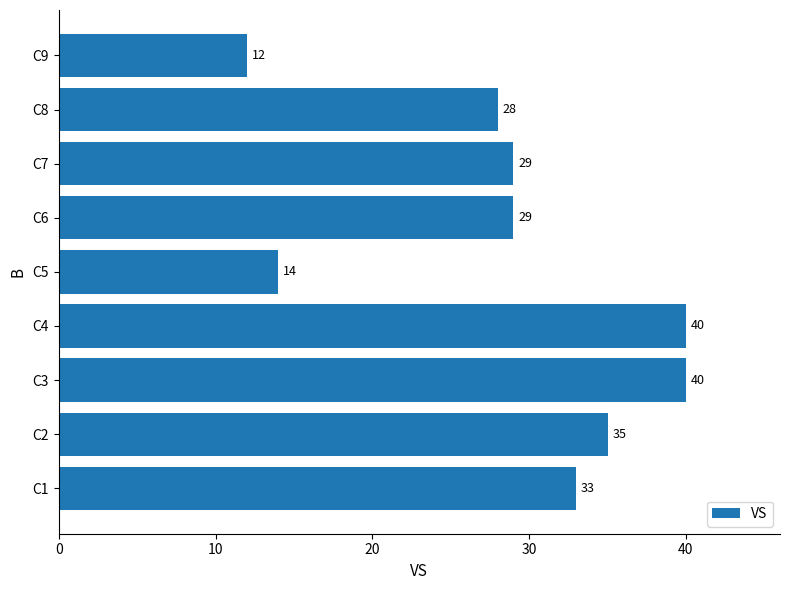

The chart shows a value of 43 at C6. True or false?

False